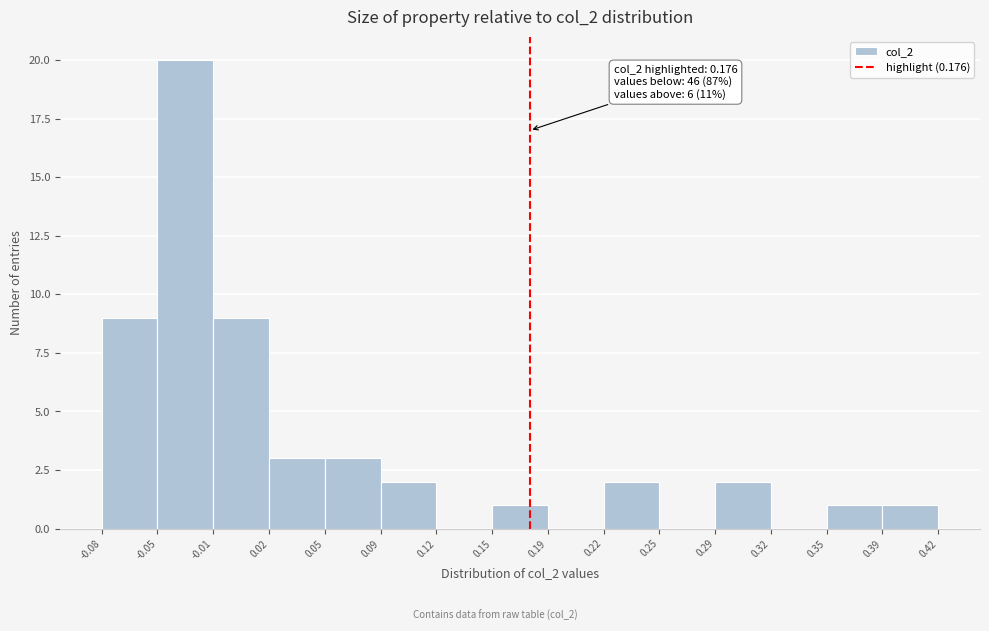

Over which range of the x-axis is the bar tallest?

-0.05 to -0.01